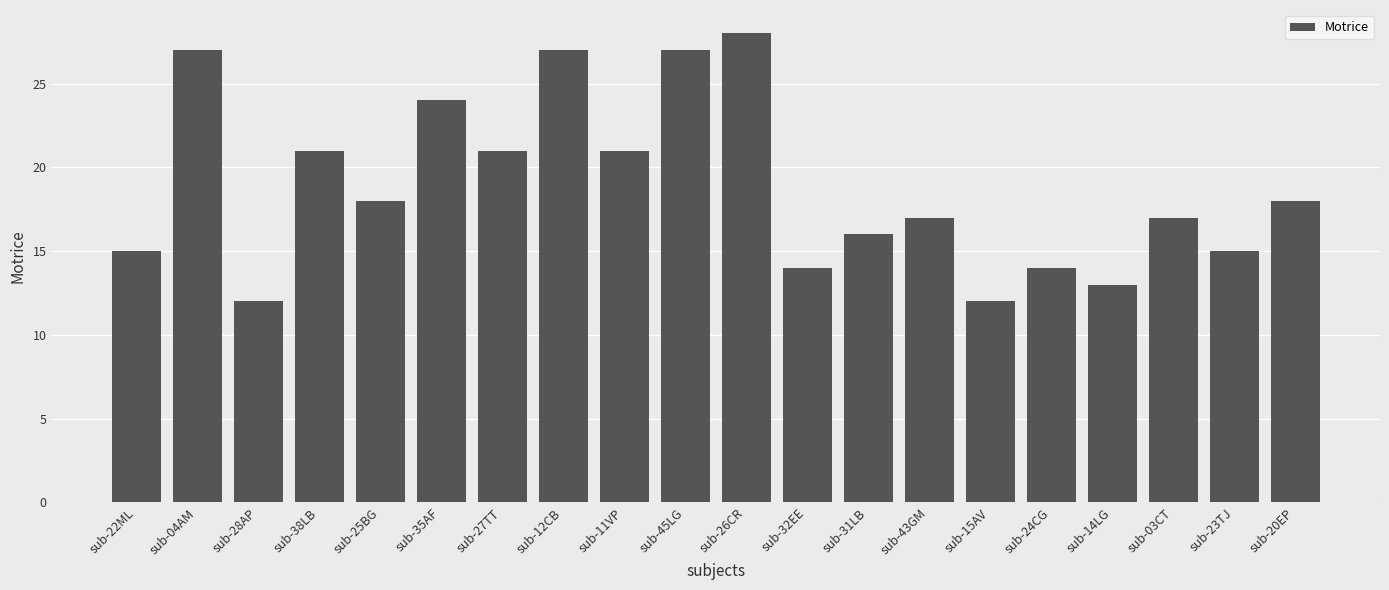

Count the number of data series in this chart.

1